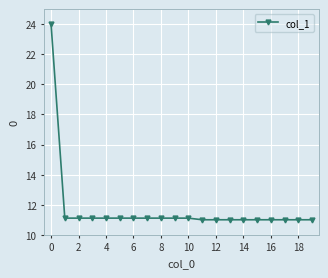

What is the sum of all values?

234.1